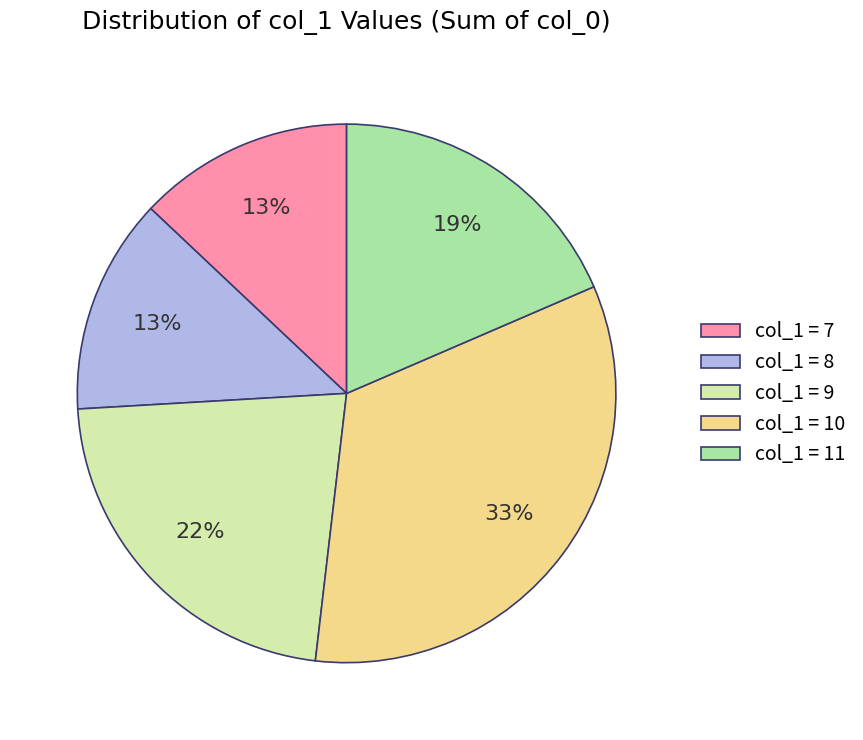

What is the largest slice in the pie chart?

col_1 = 10